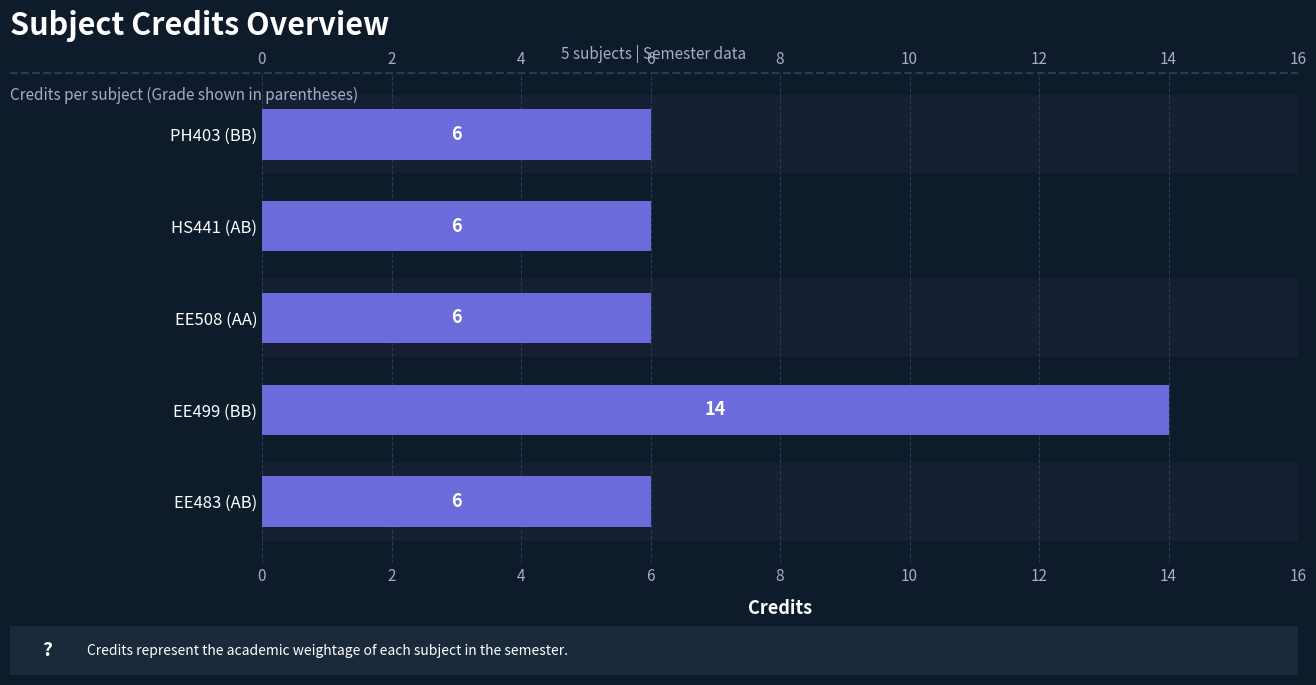

Which has a higher value, EE508 (AA) or PH403 (BB)?

EE508 (AA)